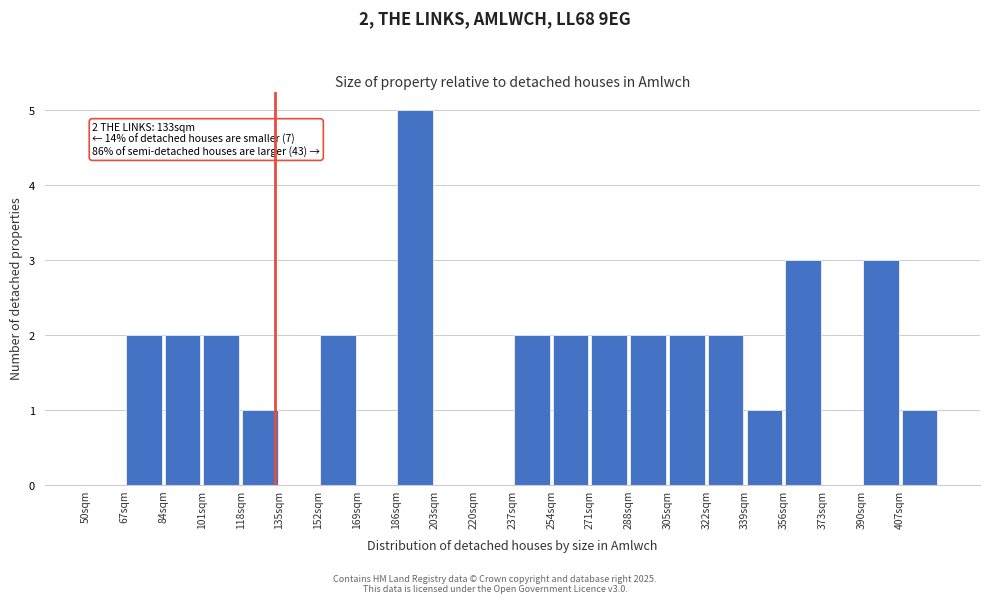

Over which range of the x-axis is the bar tallest?

186 to 203